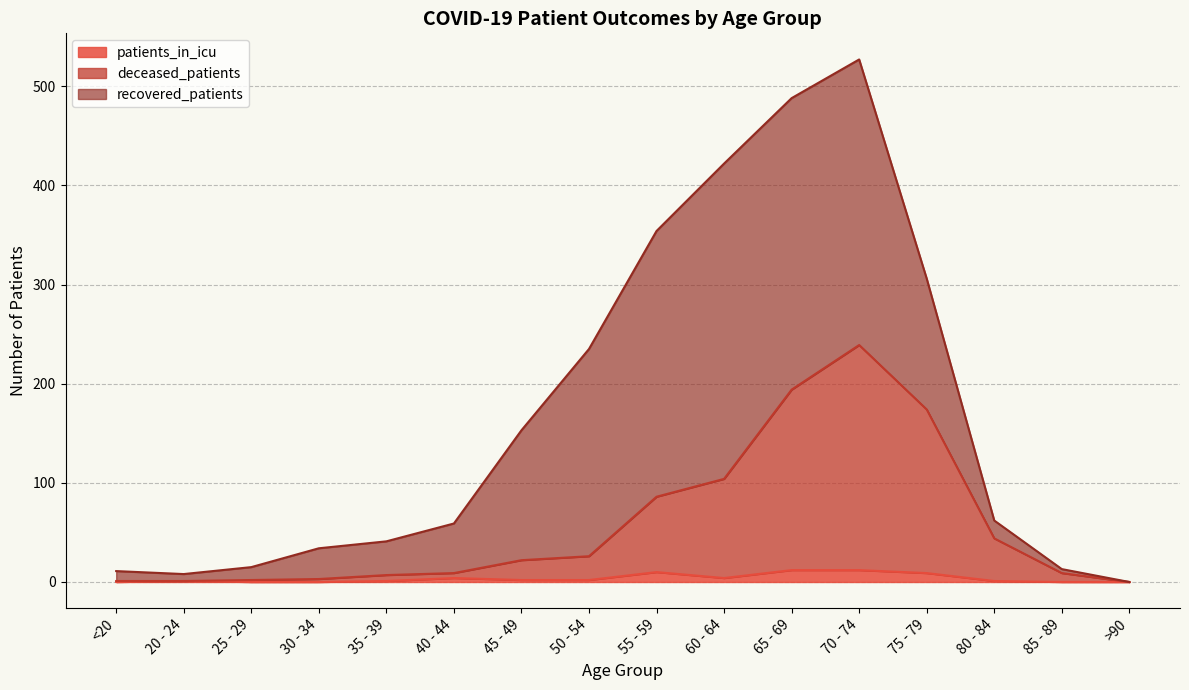

At which category is the sum across all series the highest?

70 - 74